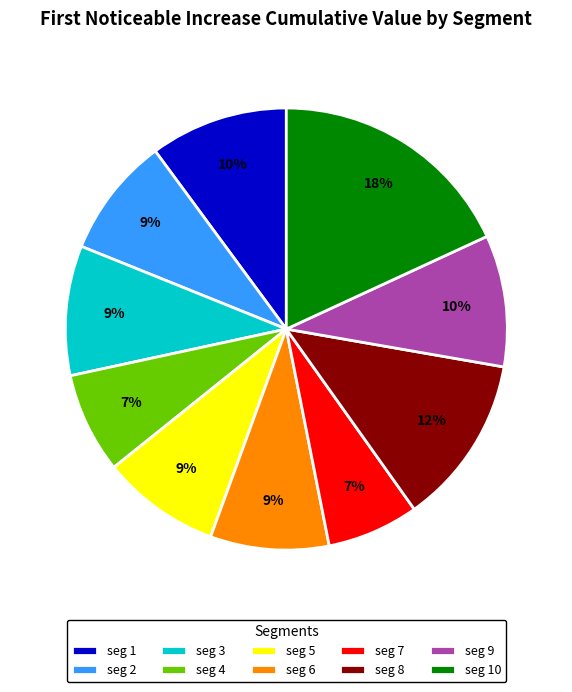

Is the sum of seg 3 and seg 2 greater than half?

No